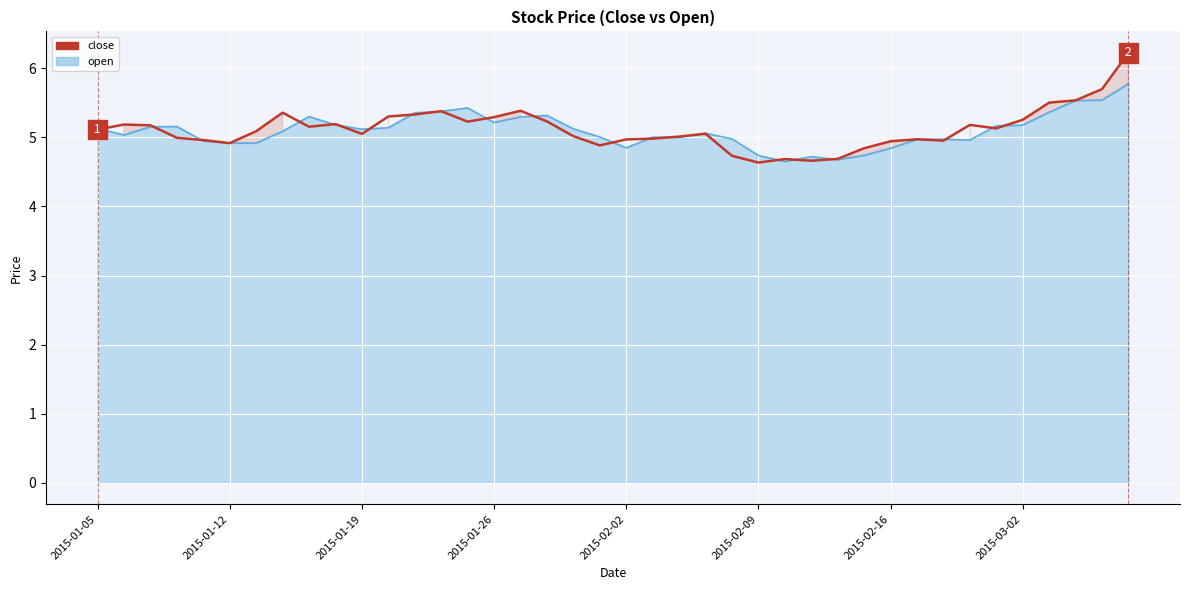

At 33, list the series in order from smallest to largest.

open_line, close